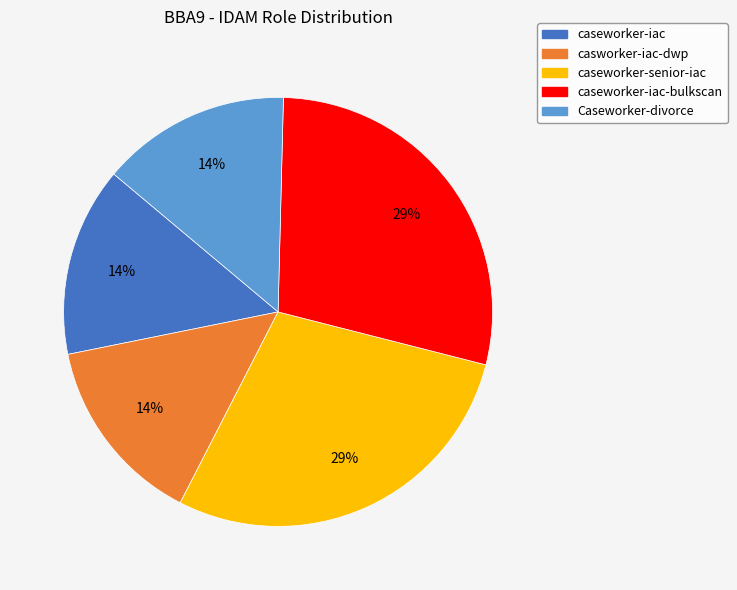

Does Caseworker-divorce represent more than half of the total?

No